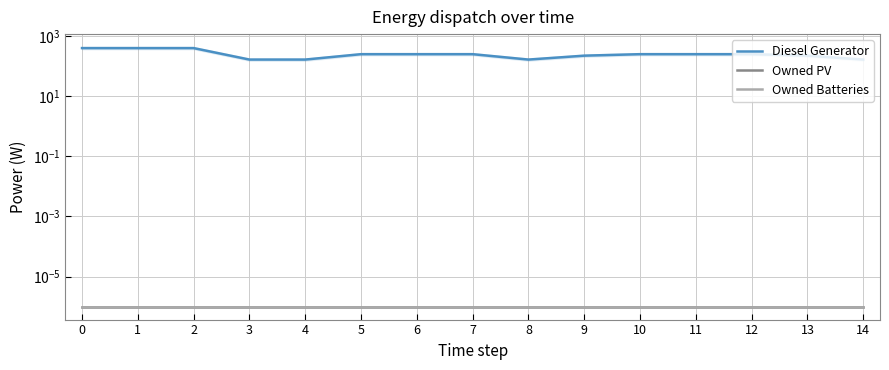

Reading right to left, extract all data points from this chart.

Diesel Generator: 14=166.0	13=224.0	12=251.0	11=251.0	10=251.0	9=224.0	8=166.0	7=251.0	6=251.0	5=251.0	4=166.0	3=166.0	2=400.0	1=400.0	0=400.0
Owned PV: 14=0.0	13=0.0	12=0.0	11=0.0	10=0.0	9=0.0	8=0.0	7=0.0	6=0.0	5=0.0	4=0.0	3=0.0	2=0.0	1=0.0	0=0.0
Owned Batteries: 14=0.0	13=0.0	12=0.0	11=0.0	10=0.0	9=0.0	8=0.0	7=0.0	6=0.0	5=0.0	4=0.0	3=0.0	2=0.0	1=0.0	0=0.0